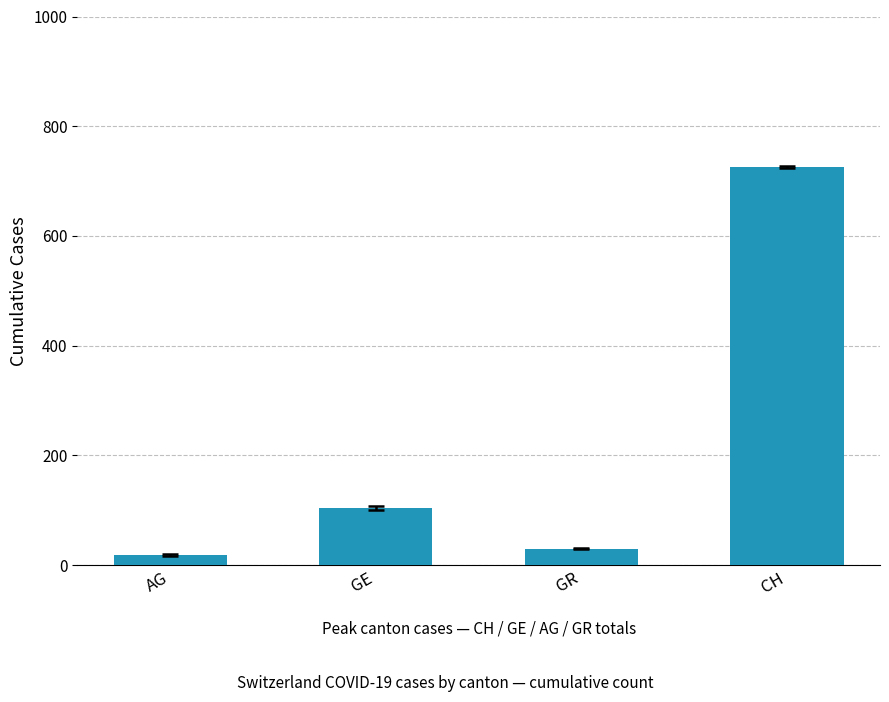

Are the bars horizontal?

No